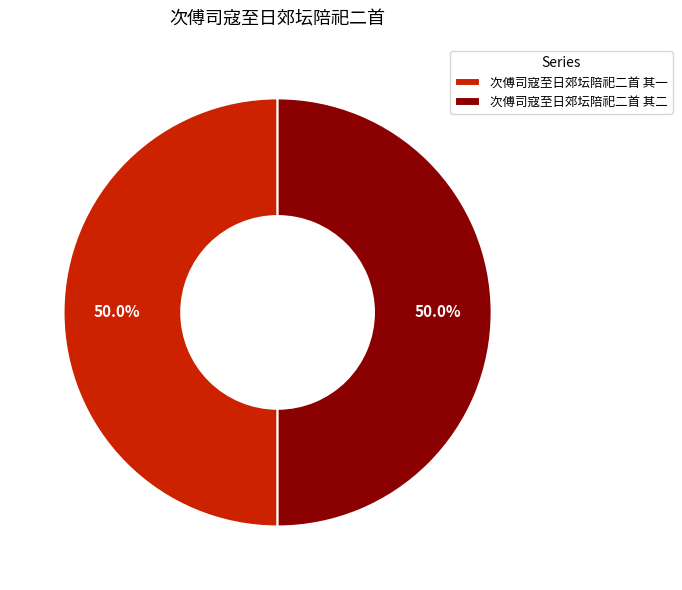

Is the sum of 次傅司寇至日郊坛陪祀二首 其二 and 次傅司寇至日郊坛陪祀二首 其一 greater than half?

Yes